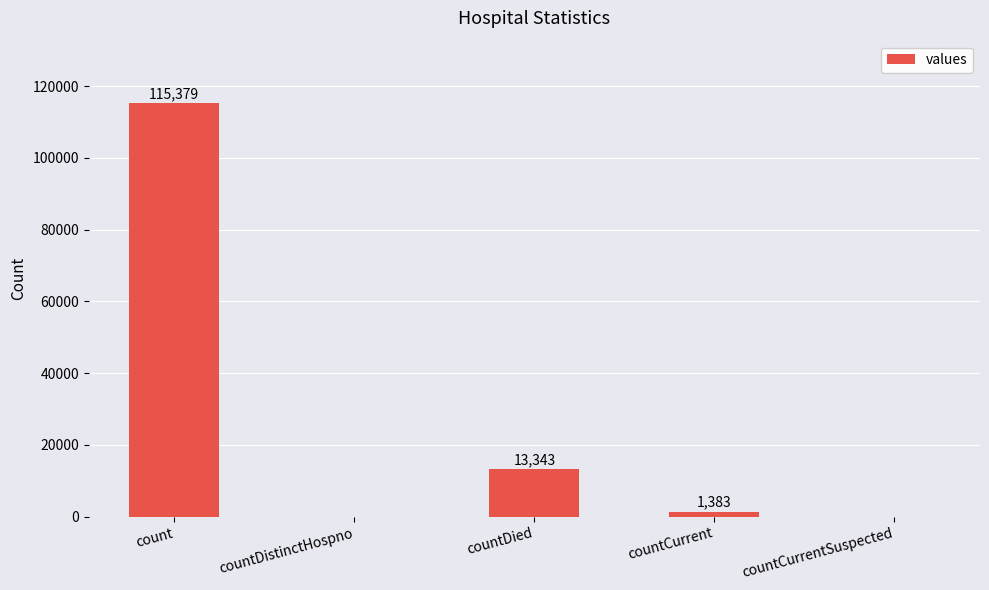

Between countCurrent and countDistinctHospno, which is larger?

countCurrent